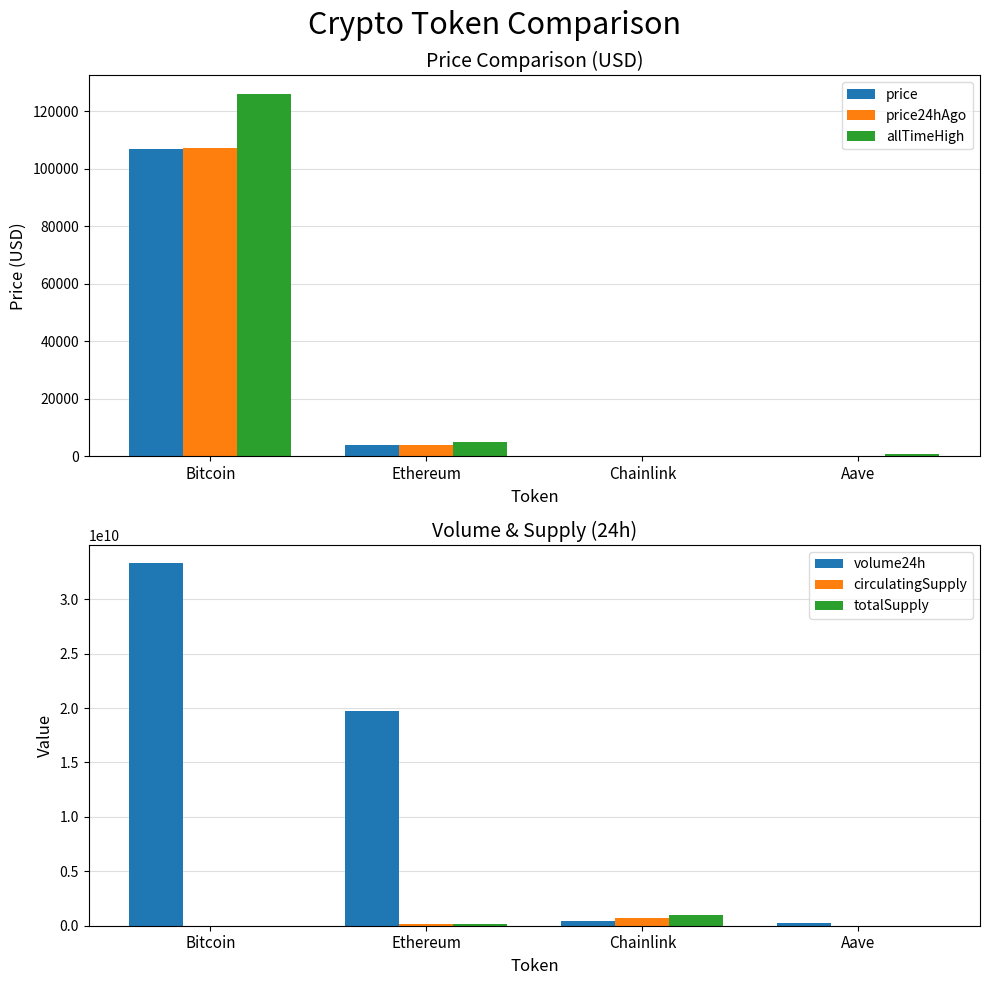

What is the sum of all circulatingSupply values?

852741140.6